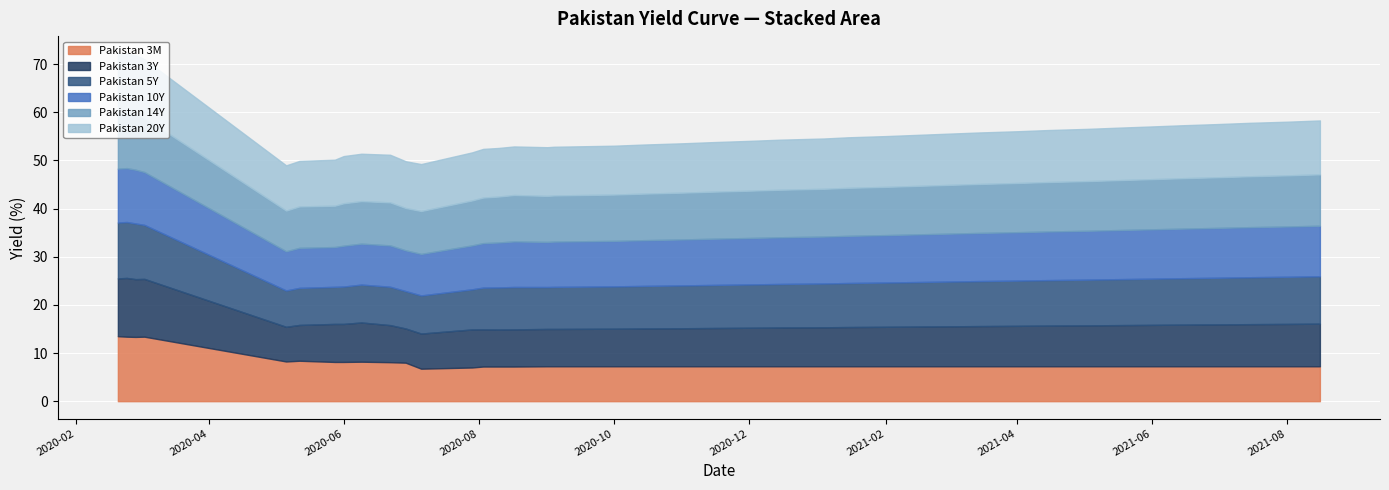

What is the value of the Pakistan 3M point at the 33rd from the left?

7.2